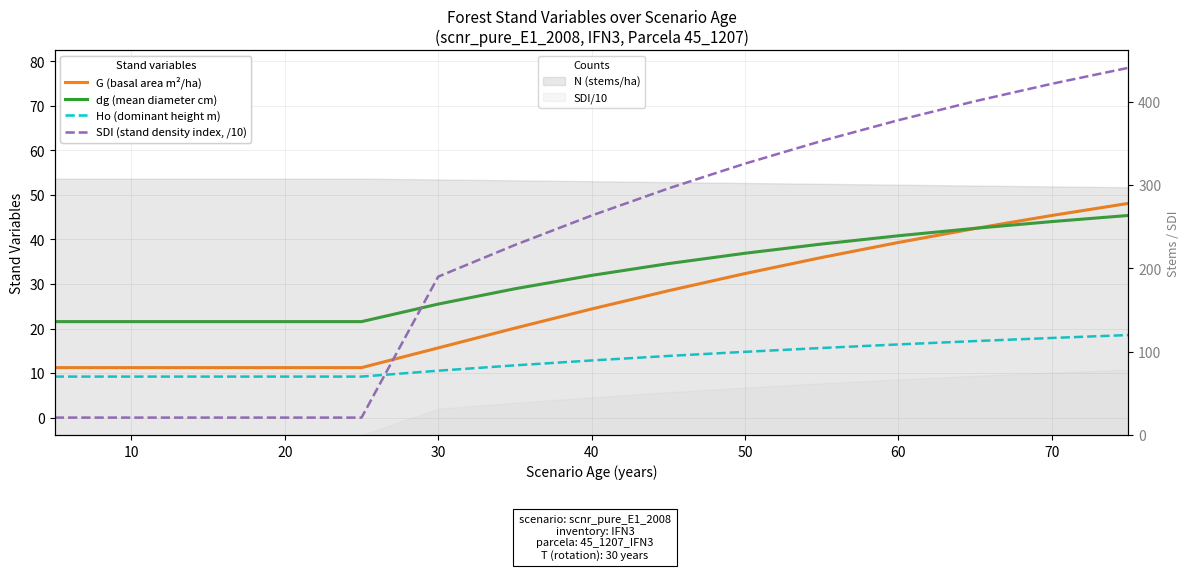

Which series has the largest total across all categories?

SDI (stand density index, /10)